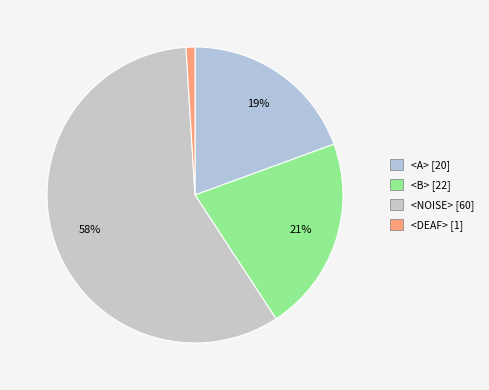

What percentage is the <A> slice, to the nearest percent?

19%